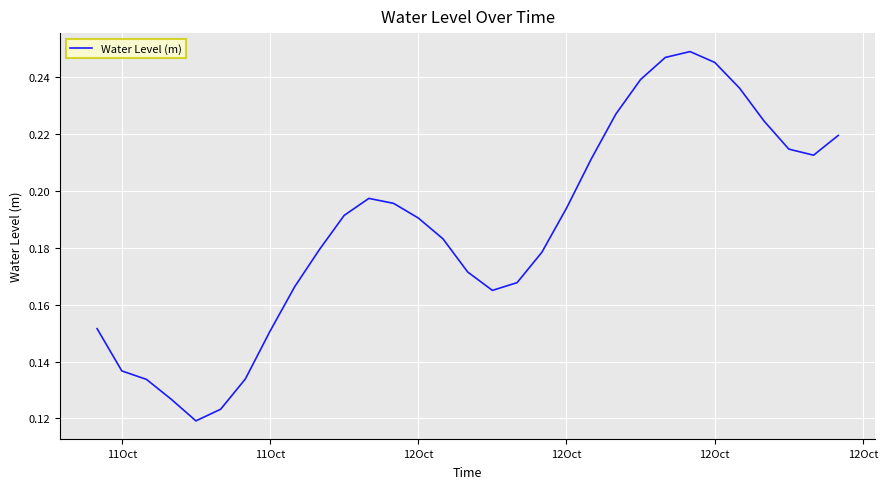

True or false: the data has more than 2 interior local peaks.

False